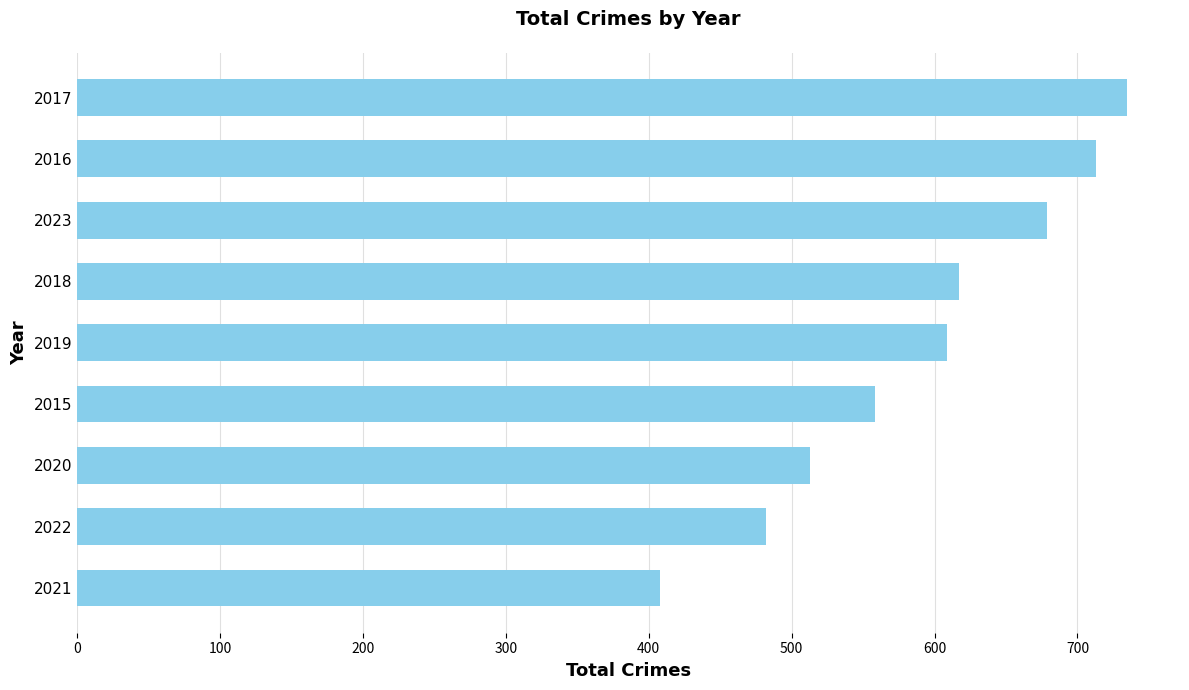

Between 2021 and 2018, which is larger?

2018